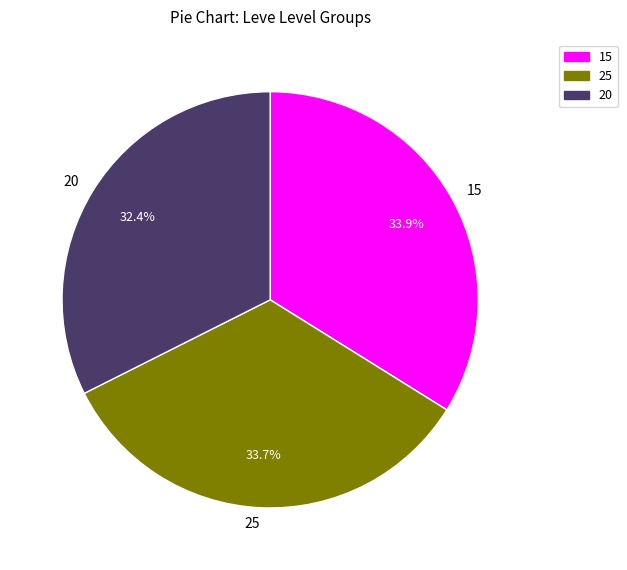

Does 25 represent more than half of the total?

No